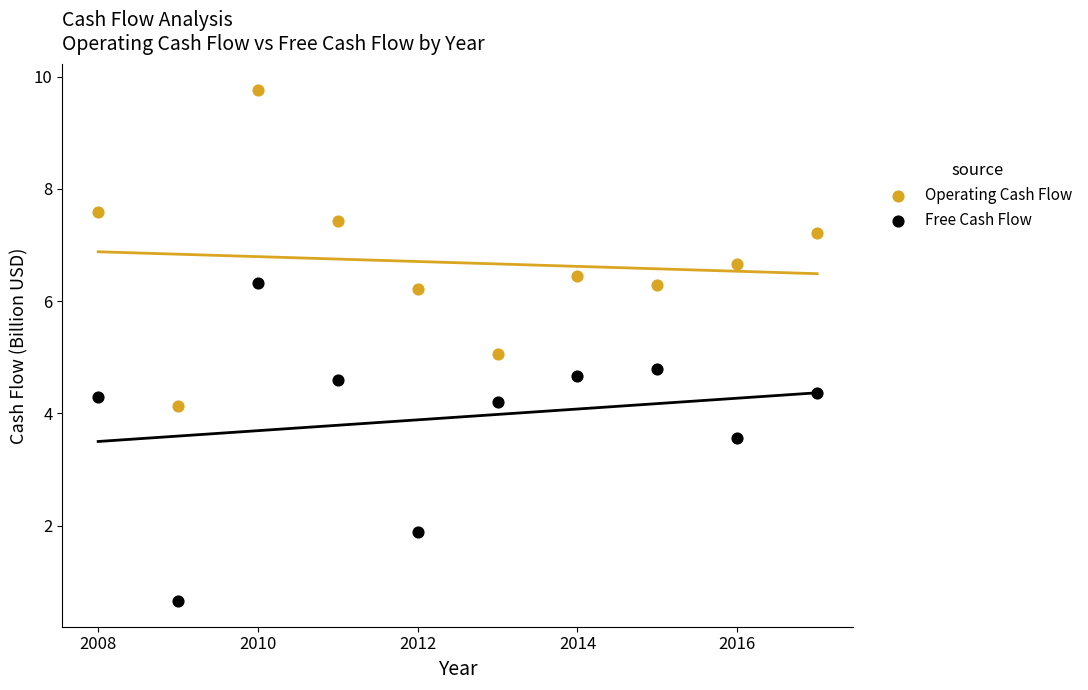

Which series reaches the minimum Y coordinate?

Free Cash Flow